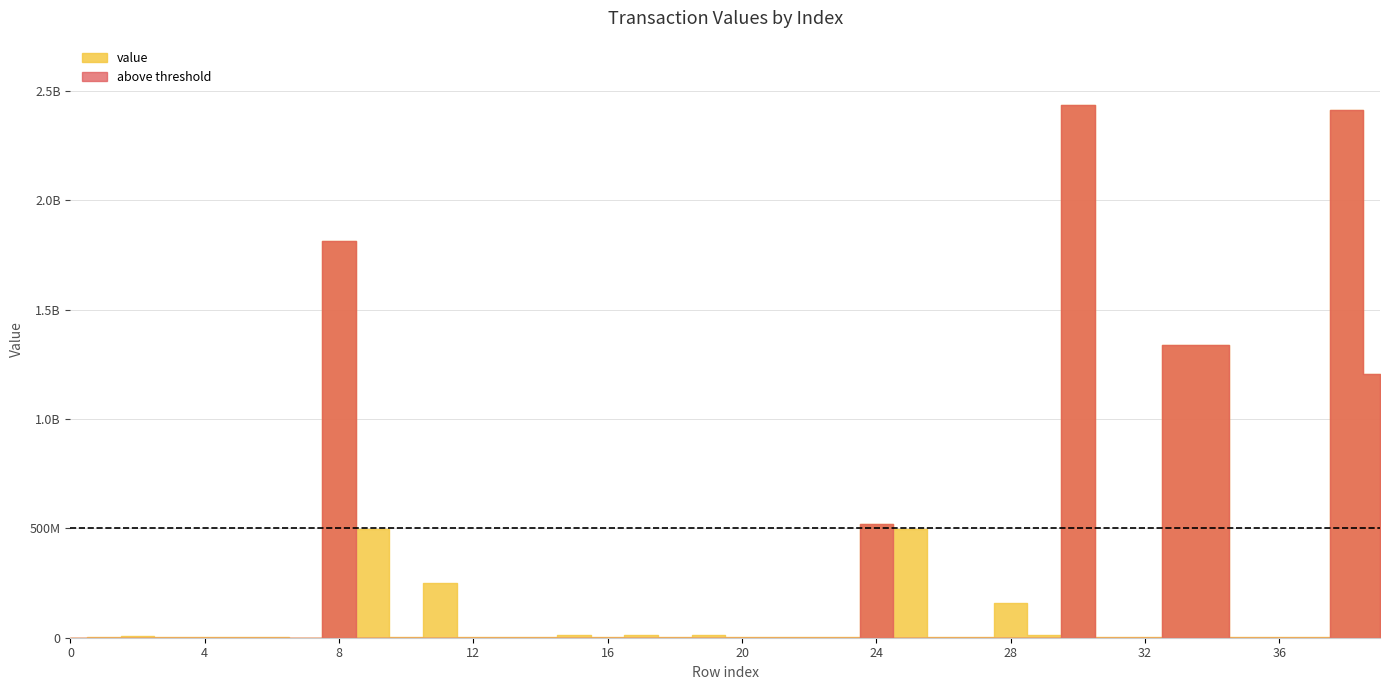

What is the average value?

314544210